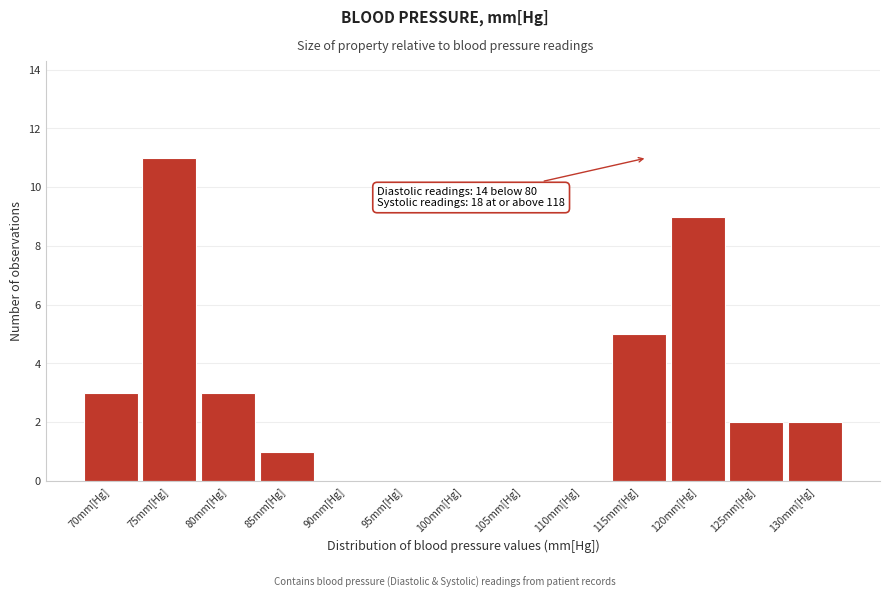

Reading left to right, extract all data points from this chart.

70mm[Hg]=3	75mm[Hg]=11	80mm[Hg]=3	85mm[Hg]=1	90mm[Hg]=0	95mm[Hg]=0	100mm[Hg]=0	105mm[Hg]=0	110mm[Hg]=0	115mm[Hg]=5	120mm[Hg]=9	125mm[Hg]=2	130mm[Hg]=2